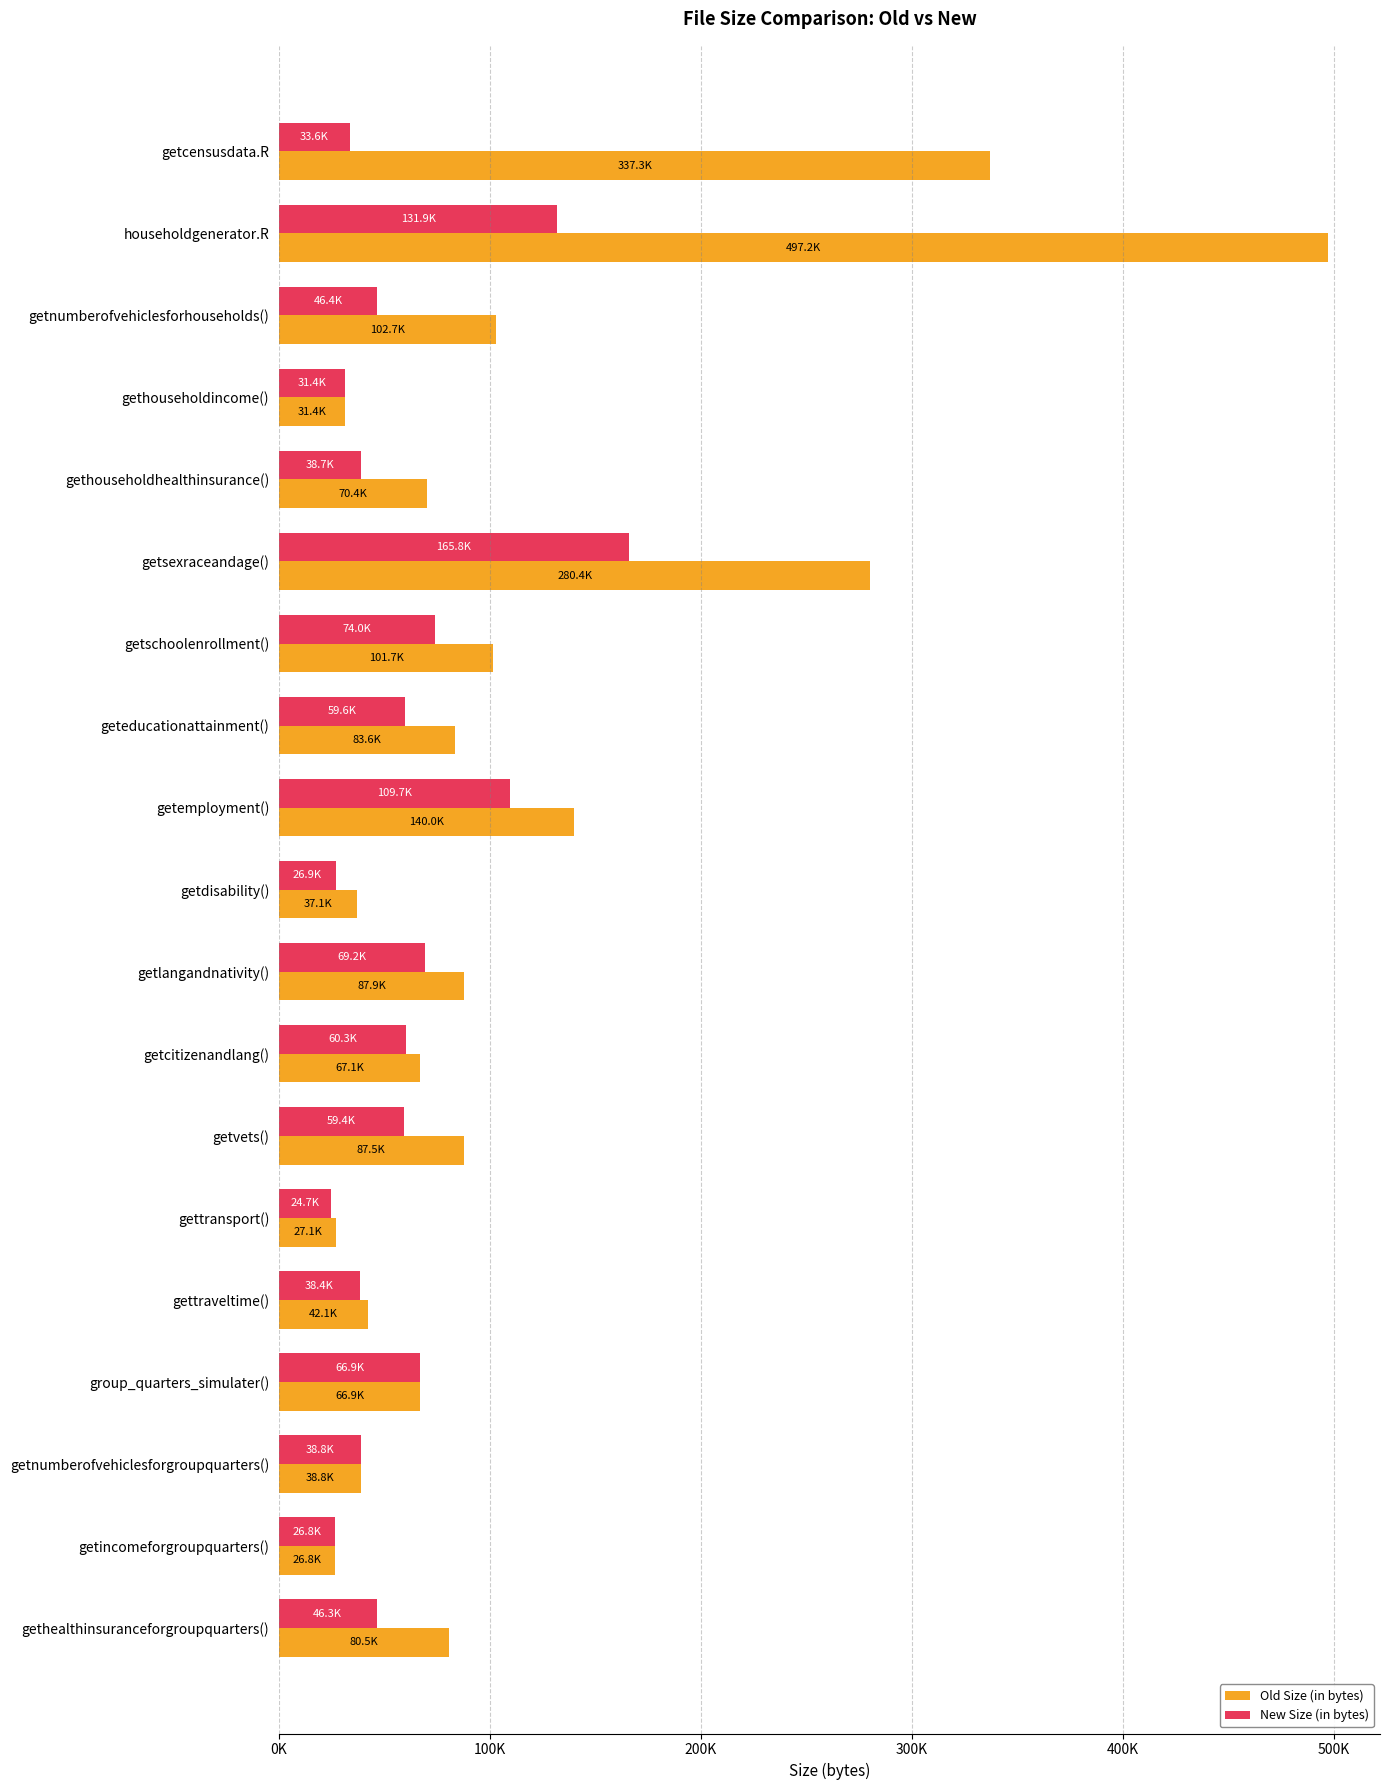

Reading left to right, extract all data points from this chart.

Old Size (in bytes): 337320	497152	102680	31416	70400	280440	101688	83552	139960	37112	87944	67088	87496	27096	42128	66928	38784	26760	80520
New Size (in bytes): 33592	131928	46448	31416	38736	165800	74016	59552	109688	26944	69248	60304	59352	24728	38424	66928	38784	26760	46304